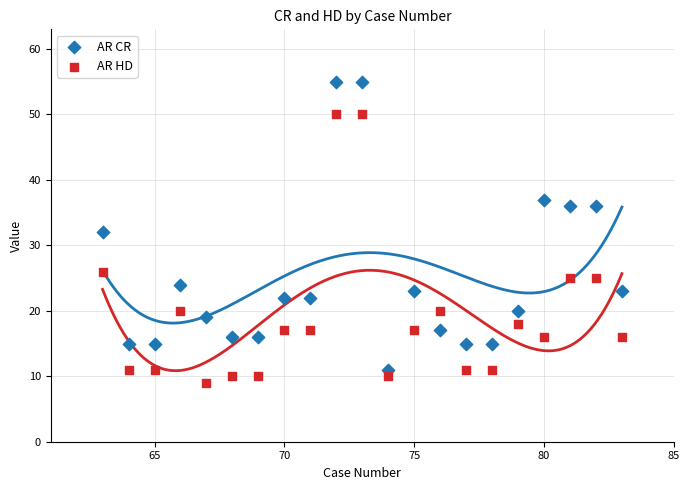

What is the X range (max minus min) for the scatter plot?

20